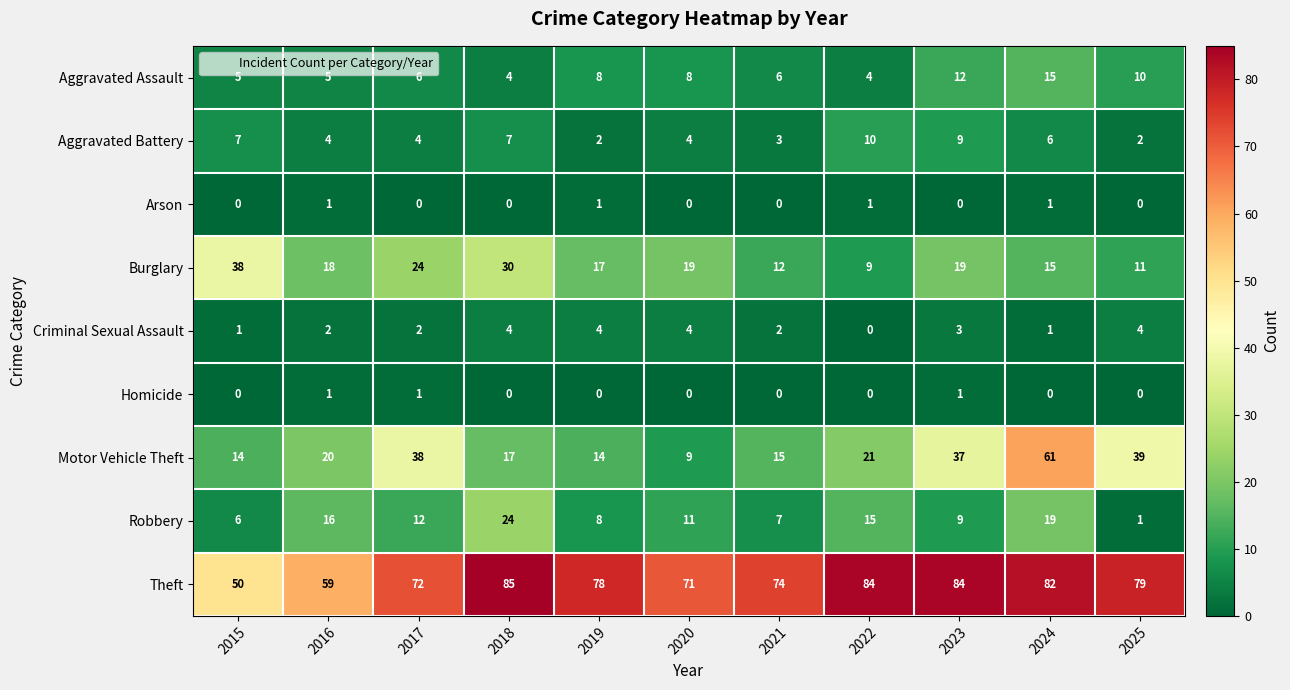

What is the difference between the maximum and minimum values in the Robbery series?

23